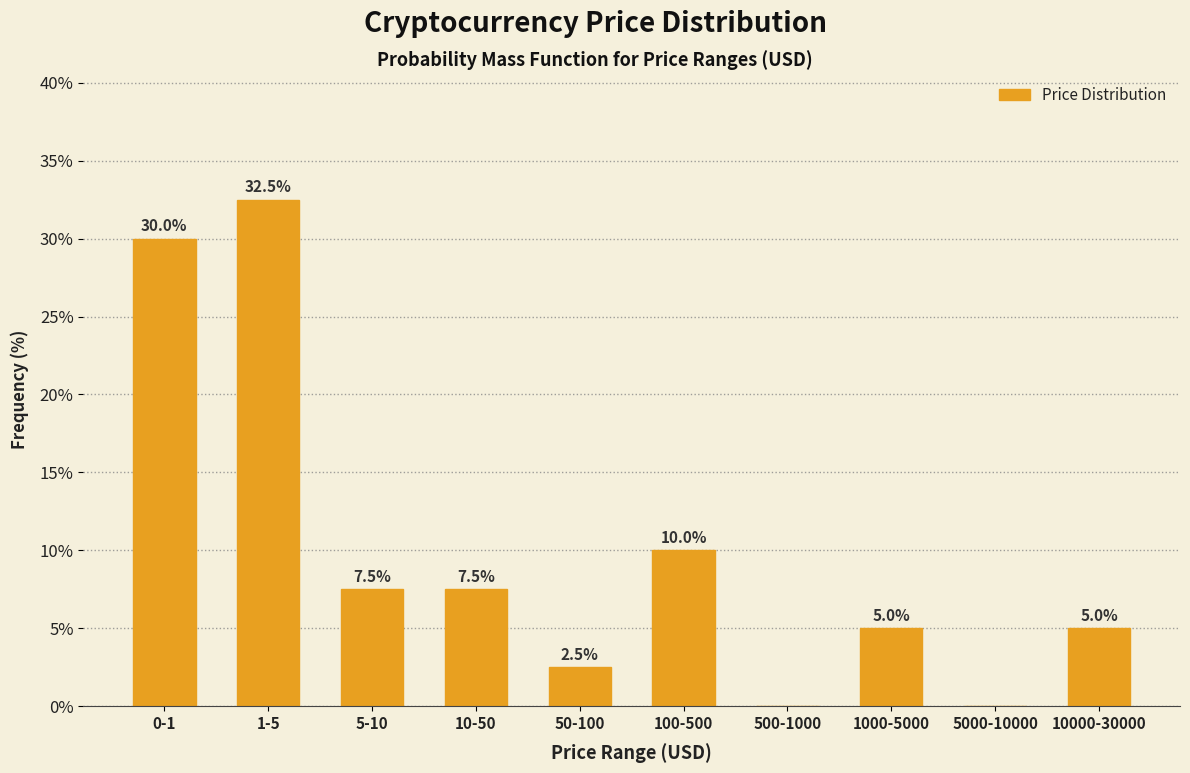

Reading left to right, transcribe all the data shown in this chart.

0-1=30.0	1-5=32.5	5-10=7.5	10-50=7.5	50-100=2.5	100-500=10.0	500-1000=0.0	1000-5000=5.0	5000-10000=0.0	10000-30000=5.0